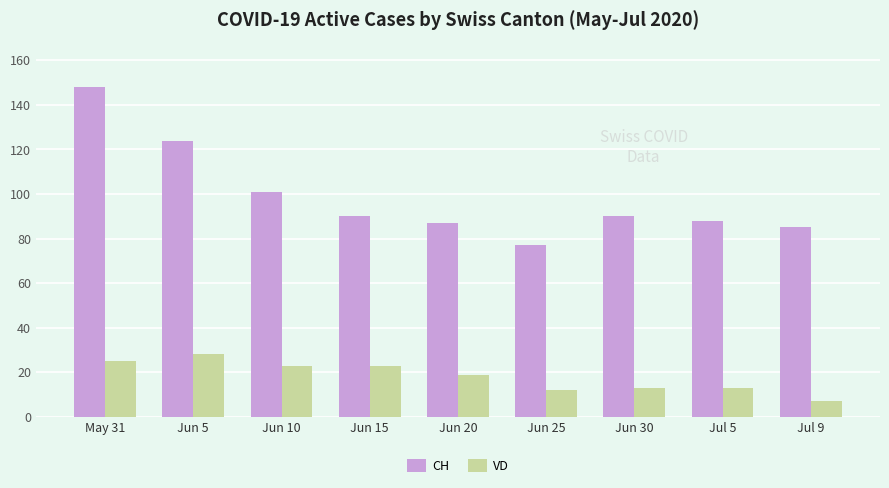

The CH series shows 85 at Jul 9. True or false?

True